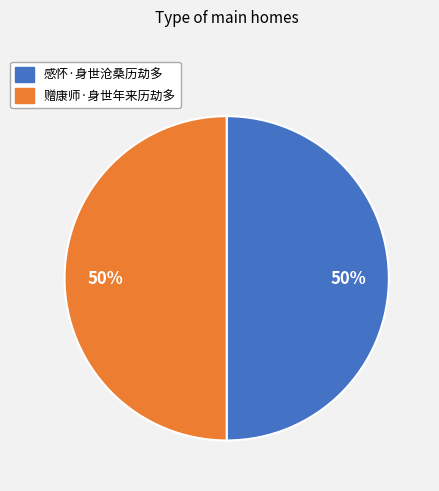

True or false: 感怀·身世沧桑历劫多 accounts for 50% of the total.

True